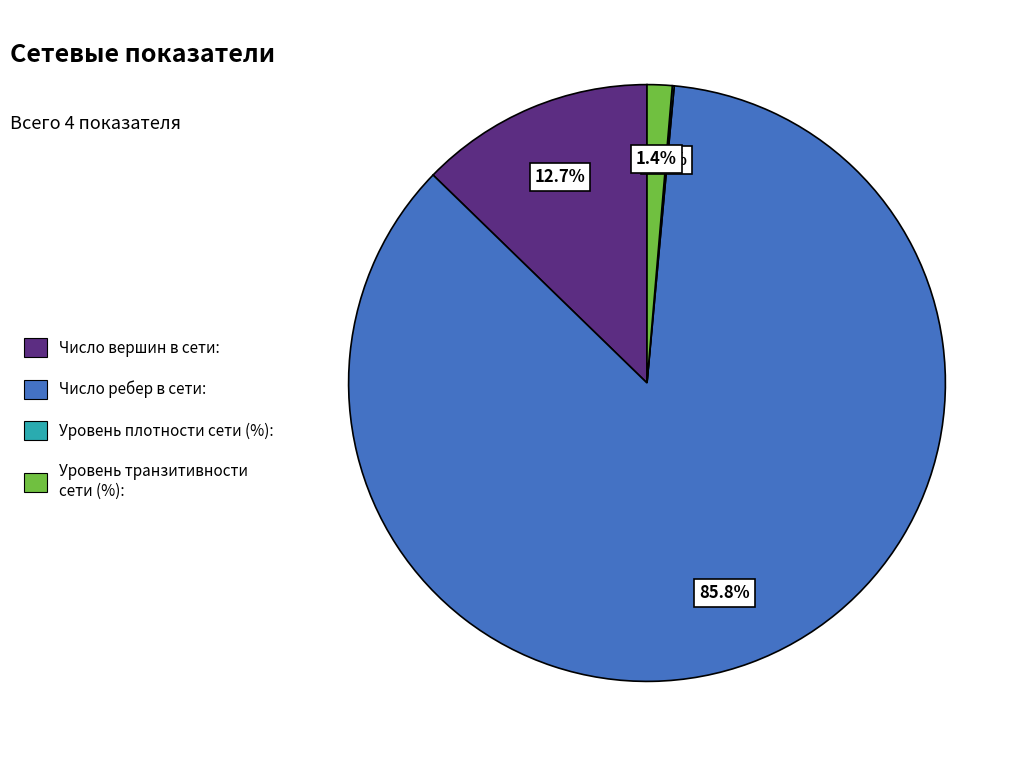

Is the sum of Уровень транзитивности сети (%): and Число вершин в сети: greater than half?

No